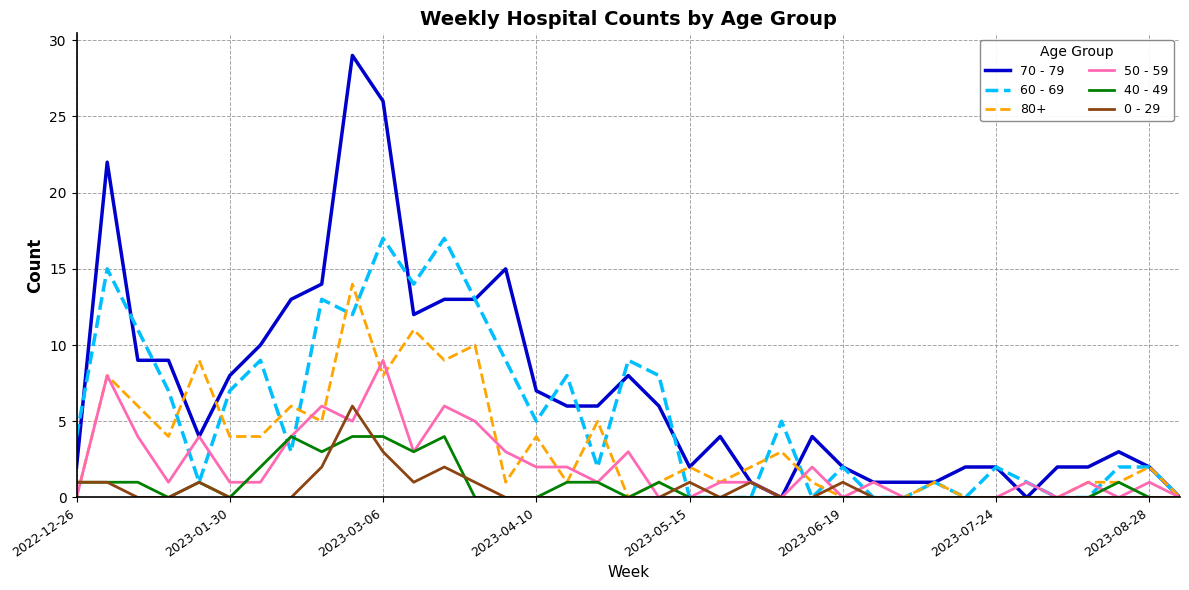

What is the difference between the maximum and minimum values in the 50 - 59 series?

9